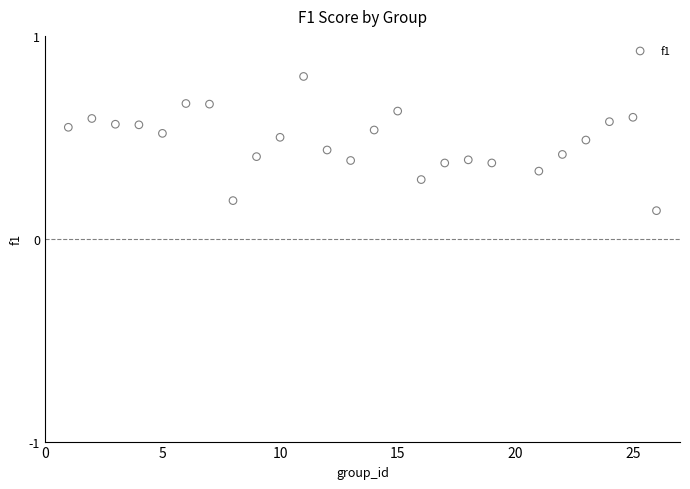

What is the range of X values (max minus min)?

25.0